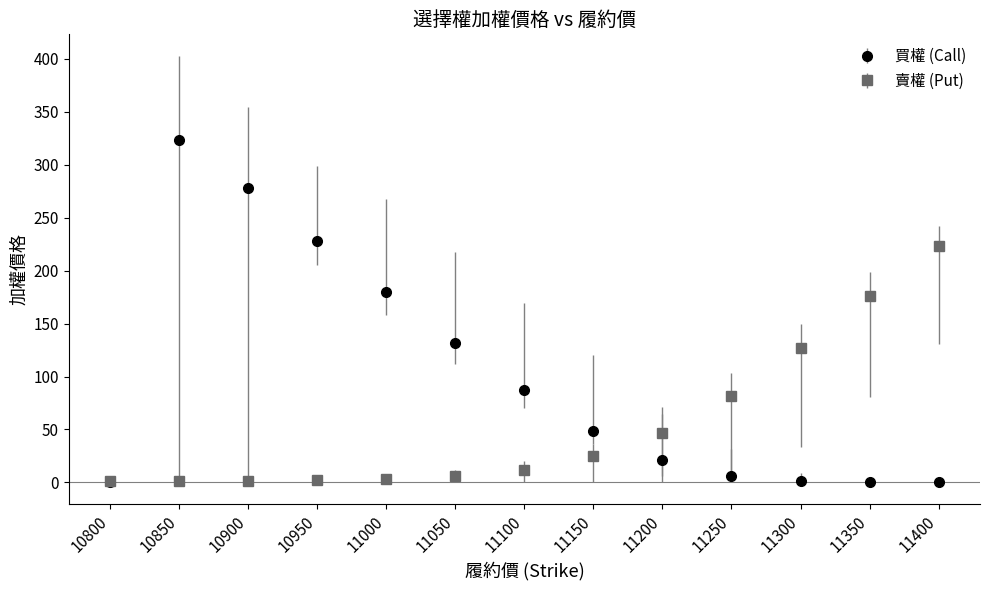

Which series changed the most between 11150 and 11300?

賣權 (Put)